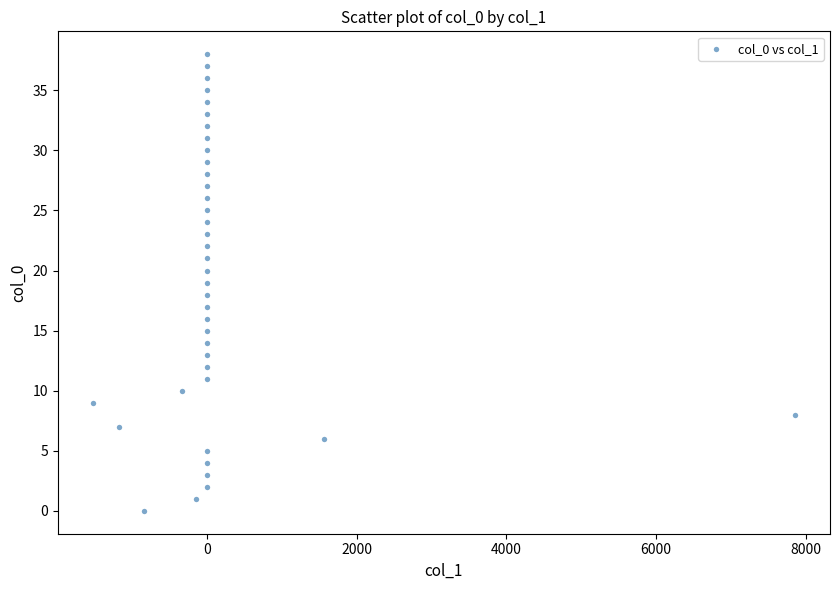

What is the range of Y values (max minus min)?

38